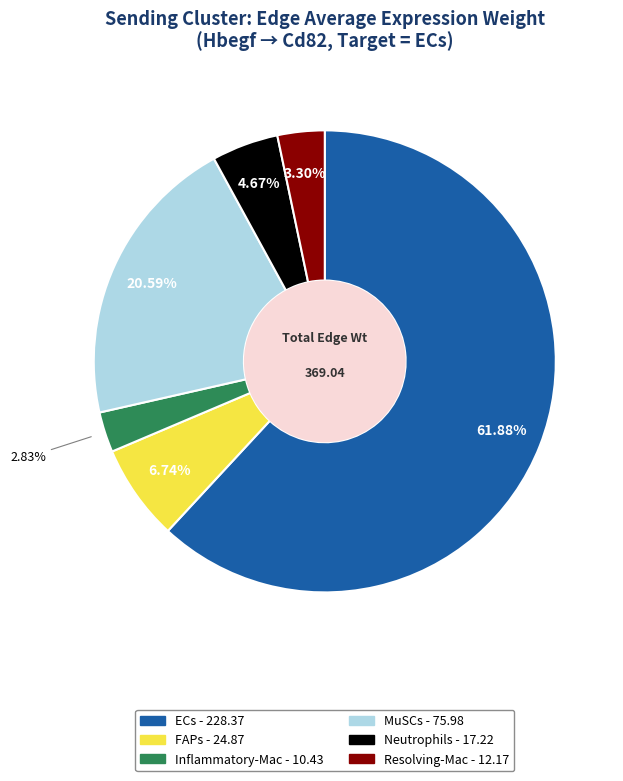

What is the total percentage of FAPs and Inflammatory-Mac?

9.6%